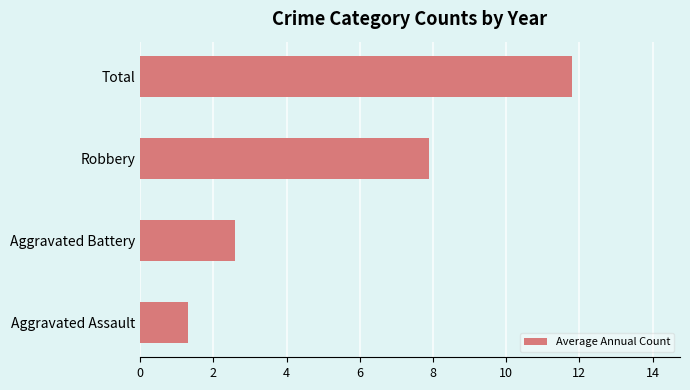

What is the sum of all values?

23.6